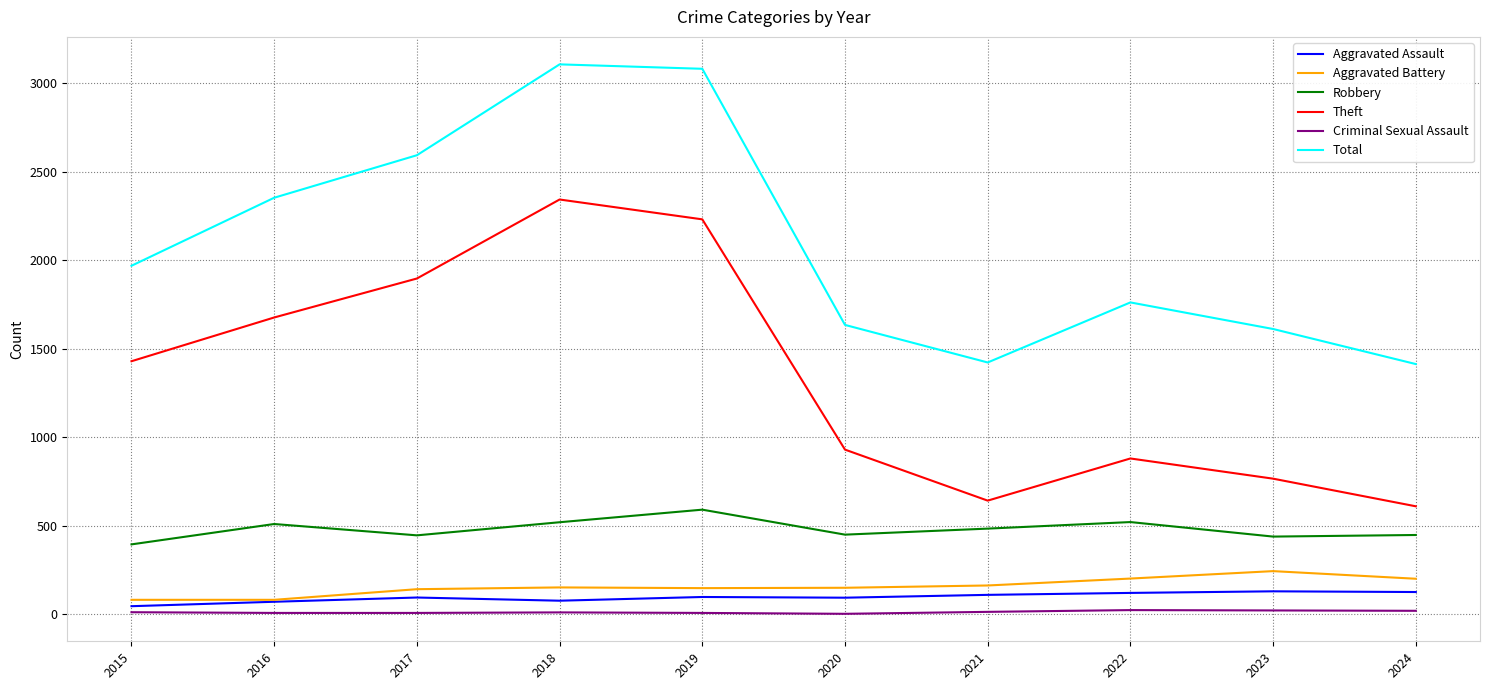

What is the highest value of the Aggravated Battery series?

244